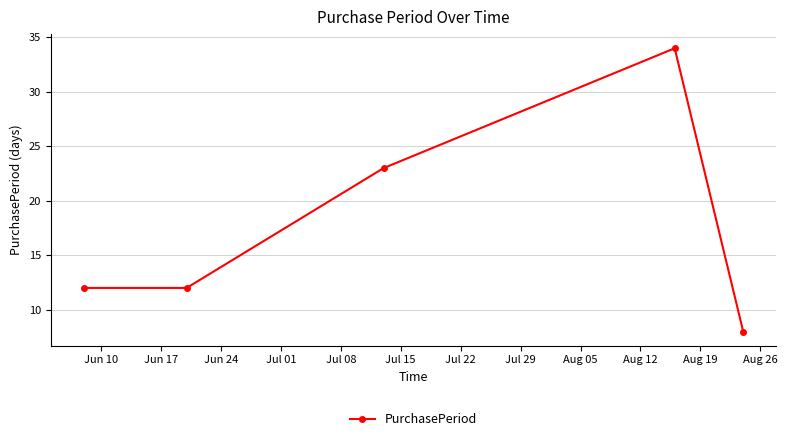

Reading right to left, extract all data points from this chart.

8	34	23	12	12